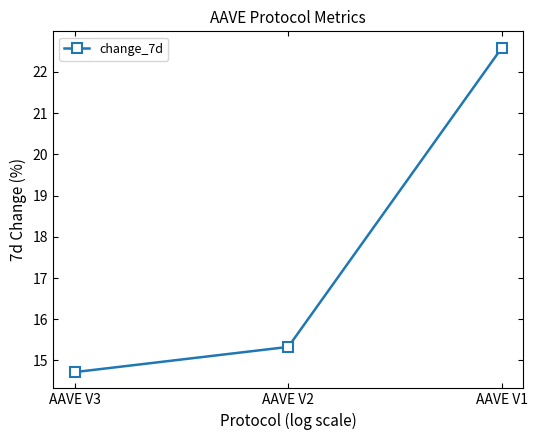

Does the chart display data point markers on the line(s)?

Yes